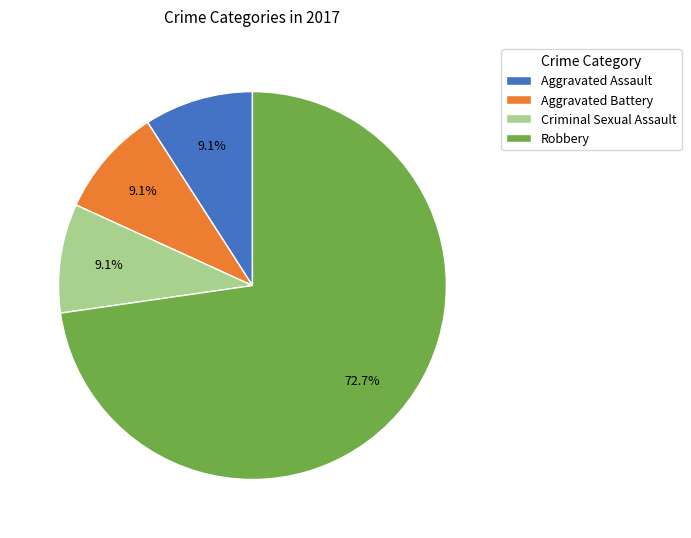

Combined, do Robbery and Criminal Sexual Assault account for over 50%?

Yes